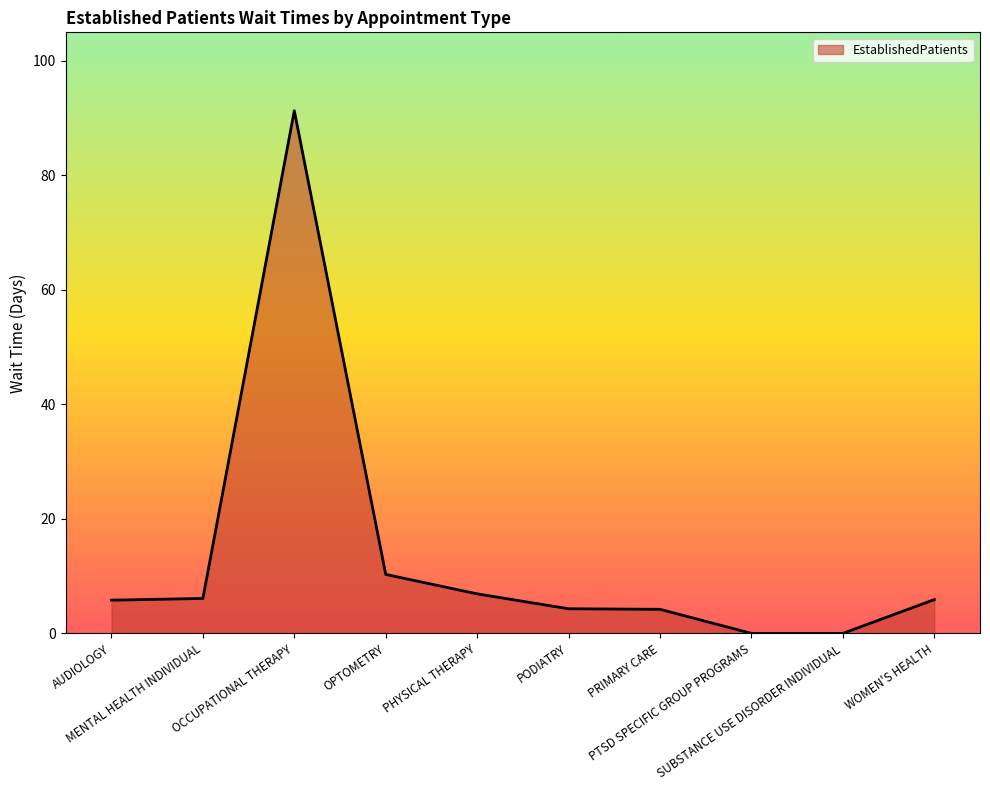

What is the maximum value shown in the chart?

91.3